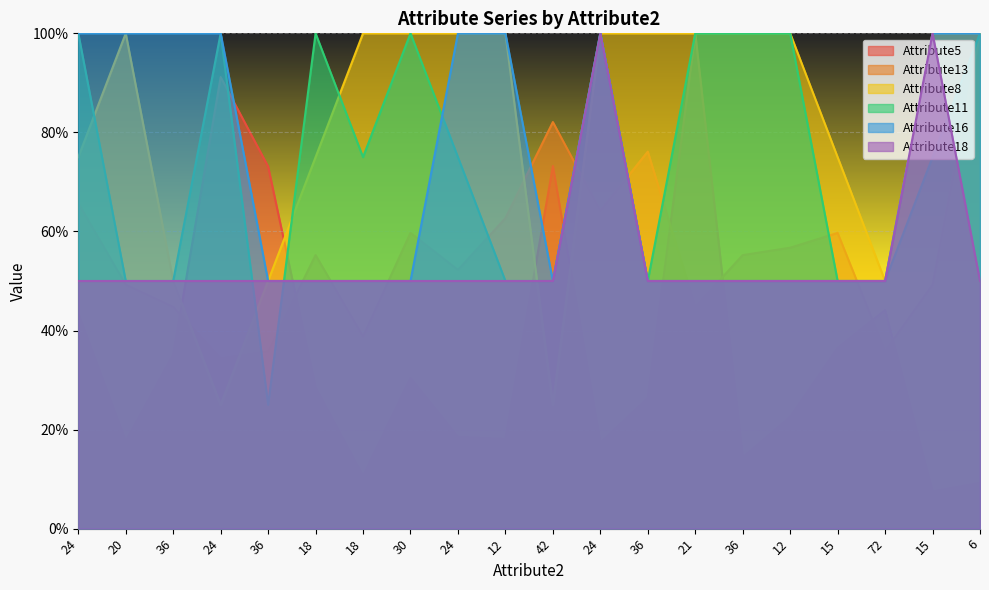

Reading left to right, extract all data points from this chart.

Attribute5: 24=0.4	20=0.2	36=0.4	24=0.9	36=0.7	18=0.3	18=0.1	30=0.3	24=0.2	12=0.2	42=0.7	24=0.2	36=0.3	21=1.0	36=0.1	12=0.2	15=0.4	72=0.4	15=0.1	6=0.1
Attribute13: 24=0.7	20=0.5	36=0.4	24=0.3	36=0.4	18=0.6	18=0.4	30=0.6	24=0.5	12=0.6	42=0.8	24=0.6	36=0.8	21=0.4	36=0.6	12=0.6	15=0.6	72=0.4	15=0.5	6=1.0
Attribute8: 24=0.8	20=1.0	36=0.5	24=0.2	36=0.5	18=0.8	18=1.0	30=1.0	24=1.0	12=1.0	42=0.2	24=1.0	36=1.0	21=1.0	36=1.0	12=1.0	15=0.8	72=0.5	15=1.0	6=1.0
Attribute11: 24=1.0	20=0.5	36=0.5	24=1.0	36=0.2	18=1.0	18=0.8	30=1.0	24=0.8	12=0.5	42=0.5	24=1.0	36=0.5	21=1.0	36=1.0	12=1.0	15=0.5	72=0.5	15=0.8	6=1.0
Attribute16: 24=1.0	20=1.0	36=1.0	24=1.0	36=0.5	18=0.5	18=0.5	30=0.5	24=1.0	12=1.0	42=0.5	24=1.0	36=0.5	21=0.5	36=0.5	12=0.5	15=0.5	72=0.5	15=1.0	6=1.0
Attribute18: 24=0.5	20=0.5	36=0.5	24=0.5	36=0.5	18=0.5	18=0.5	30=0.5	24=0.5	12=0.5	42=0.5	24=1.0	36=0.5	21=0.5	36=0.5	12=0.5	15=0.5	72=0.5	15=1.0	6=0.5